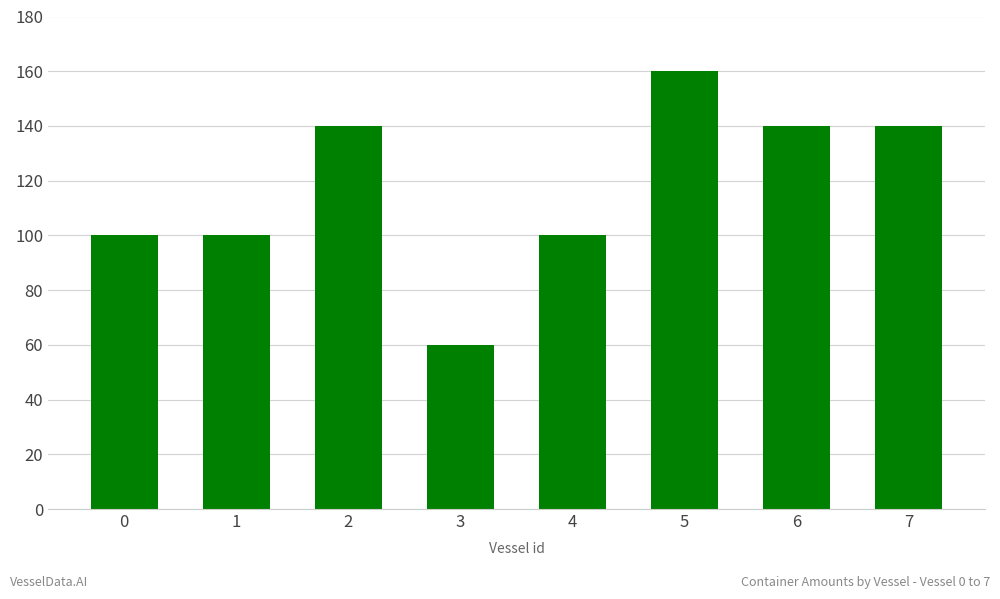

How many data points are less than 140?

4